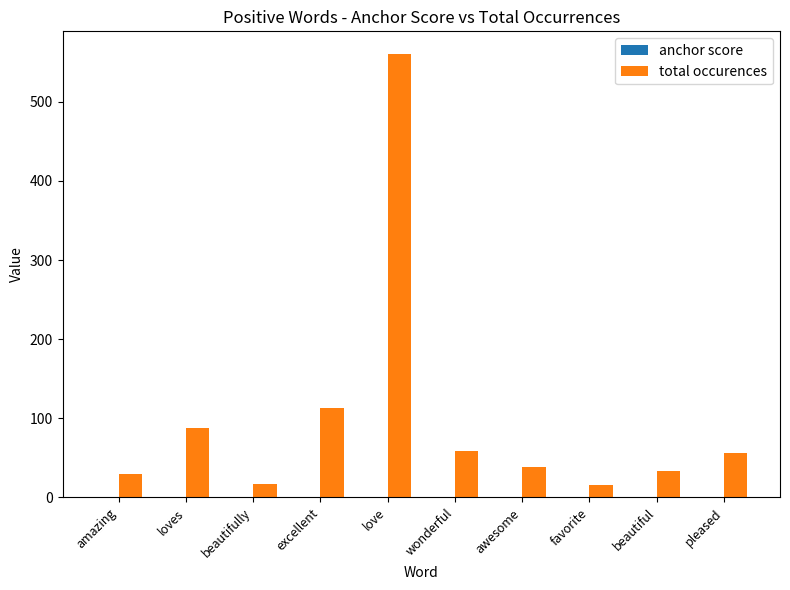

The total occurences series shows 56.0 at pleased. True or false?

True